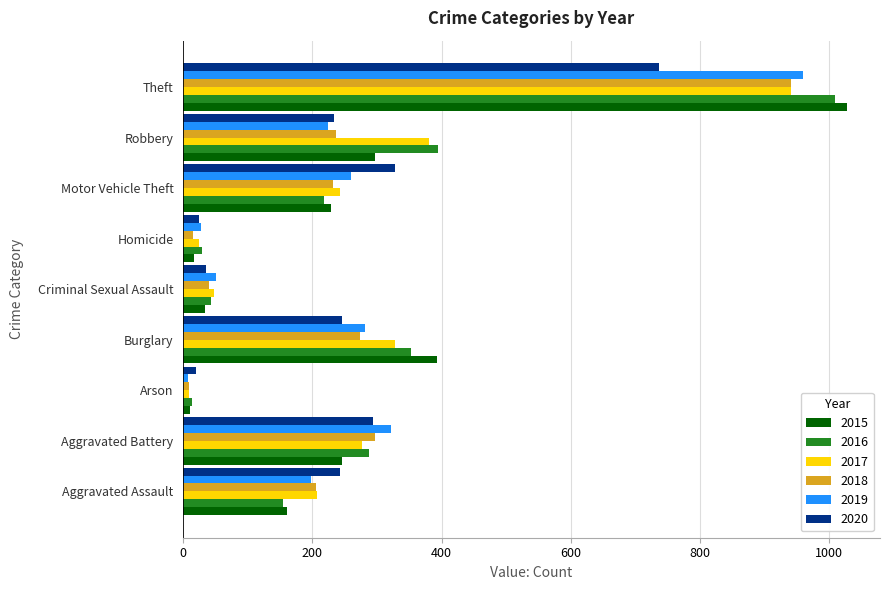

Which category has the highest value across all series?

Theft